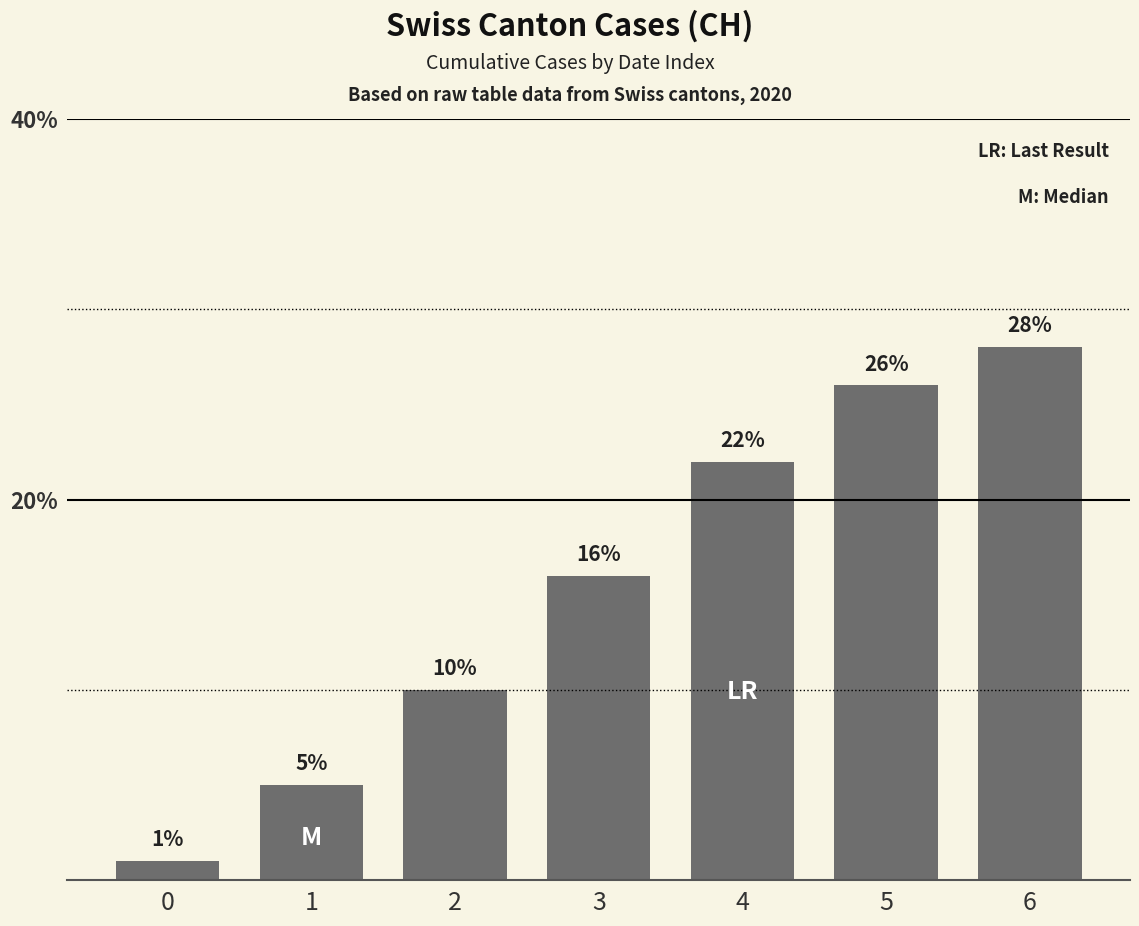

Does the chart contain stacked bars?

No